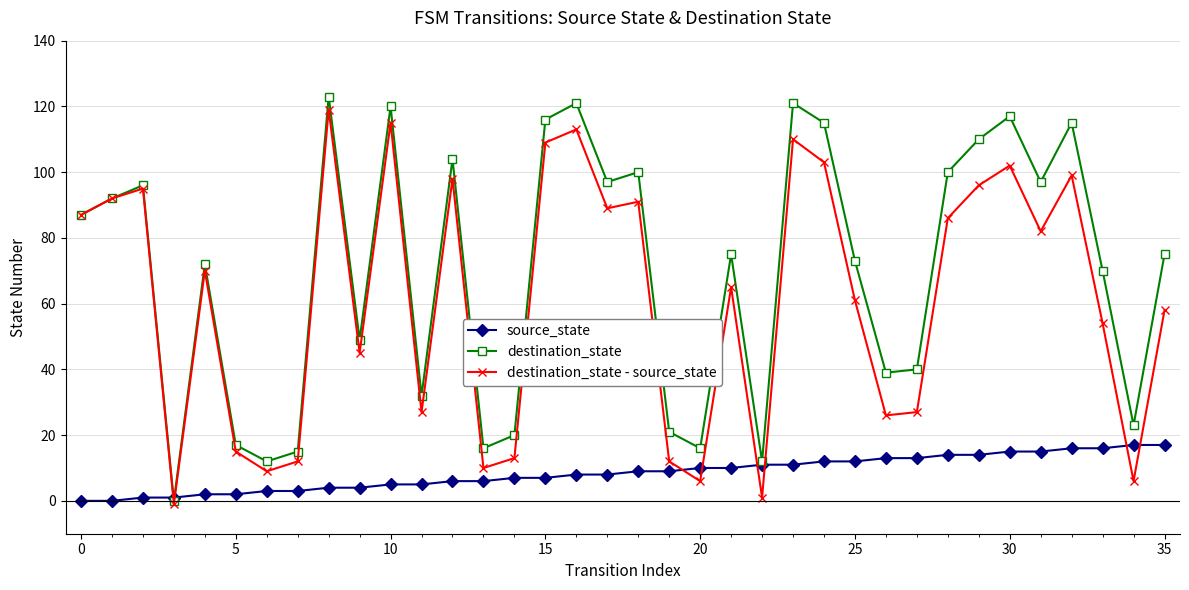

What is the value of the destination_state - source_state point at the 30th from the left?

96